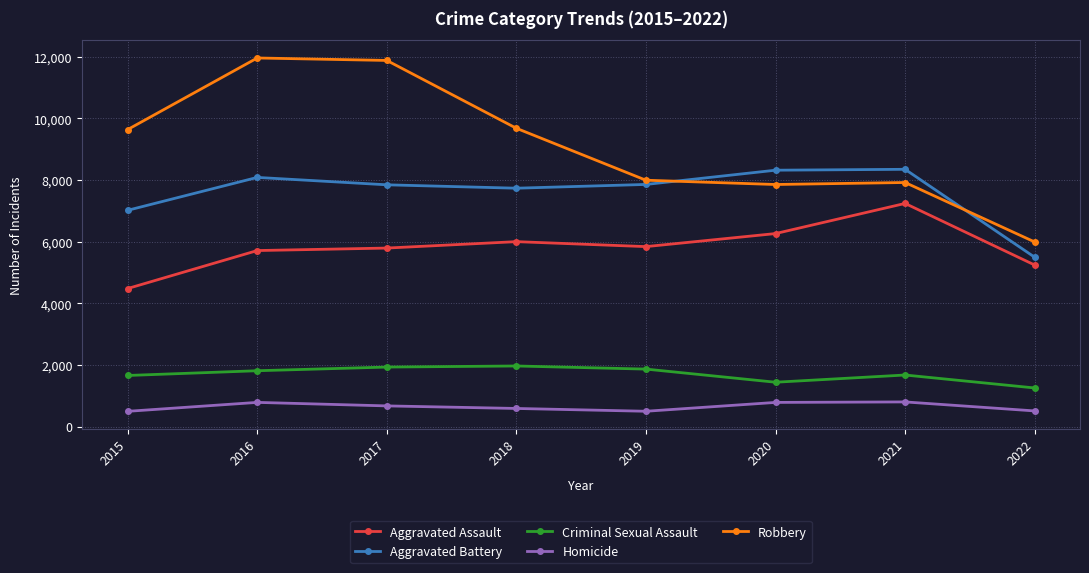

What is the value of the Criminal Sexual Assault point at the 6th from the left?

1440